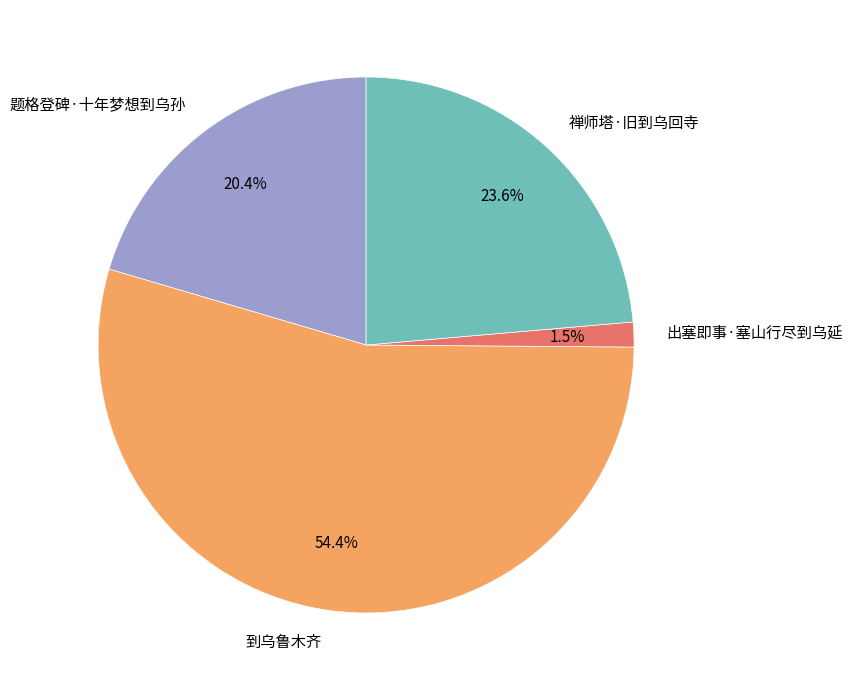

What is the largest slice in the pie chart?

到乌鲁木齐